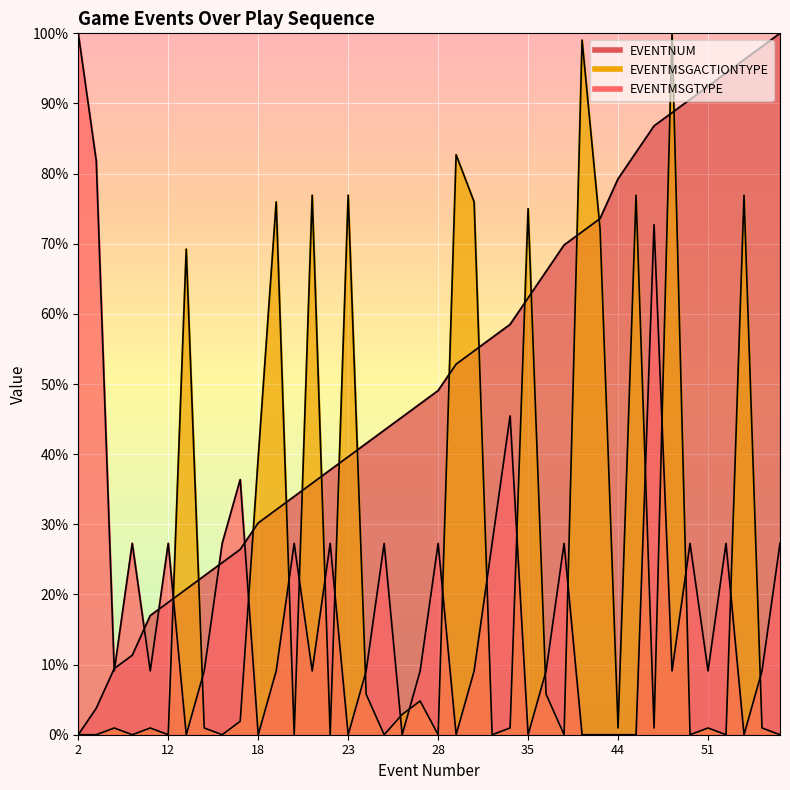

Rank the categories by EVENTMSGACTIONTYPE value from highest to lowest.

49, 40, 30, 21, 23, 46, 53, 19, 31, 35, 41, 13, 18, 24, 37, 27, 26, 16, 7, 11, 14, 33, 44, 48, 51, 54, 2, 4, 8, 12, 15, 20, 22, 25, 28, 32, 39, 50, 52, 55